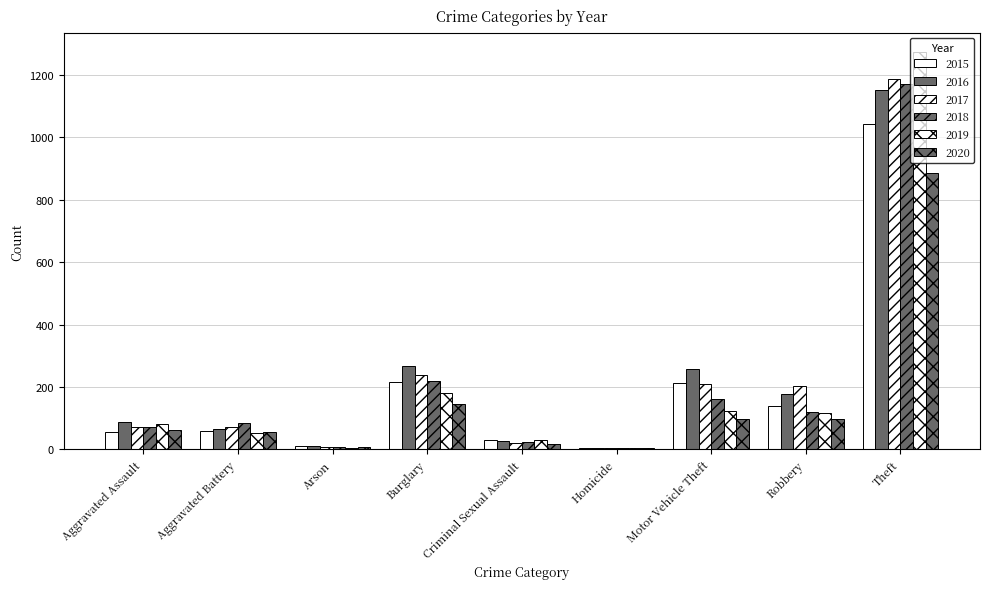

List the series in order of their peak value, lowest first.

2020, 2015, 2016, 2018, 2017, 2019